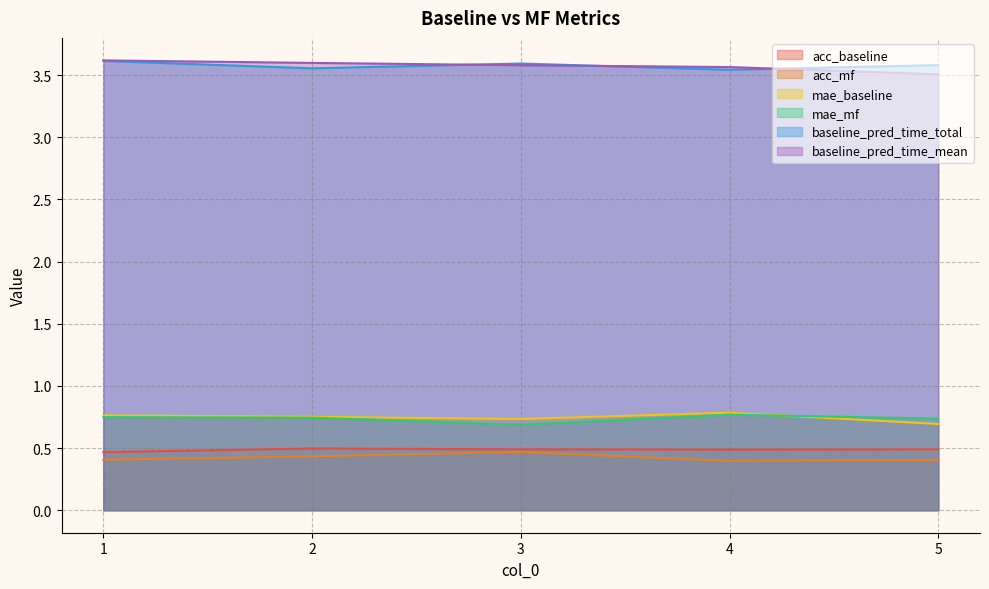

How many baseline_pred_time_mean values are between 3 and 4?

5